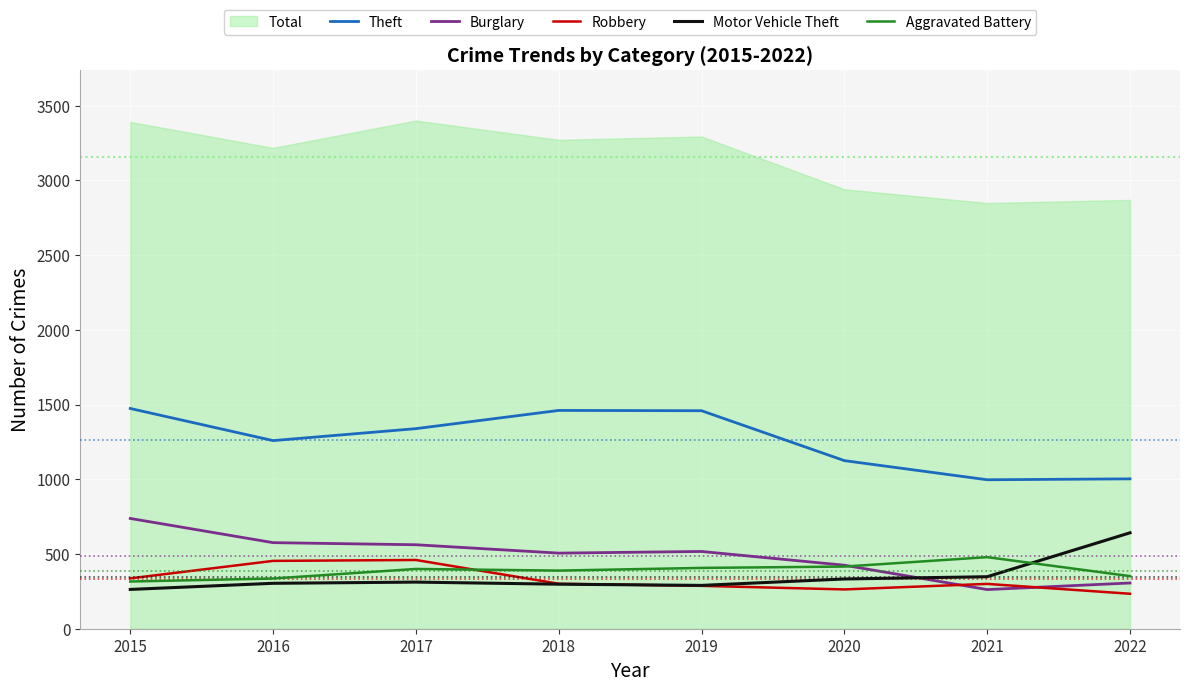

How many lines are shown in the chart?

5